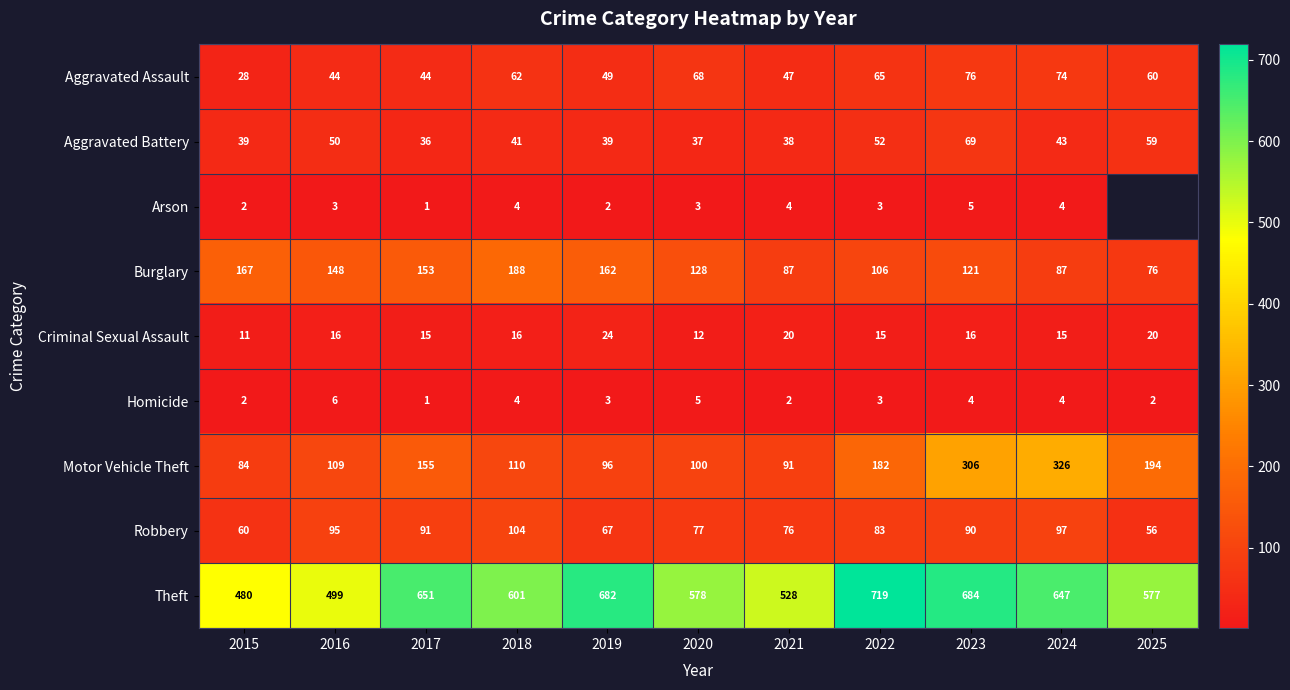

What is the total value across all series at 2015?

873